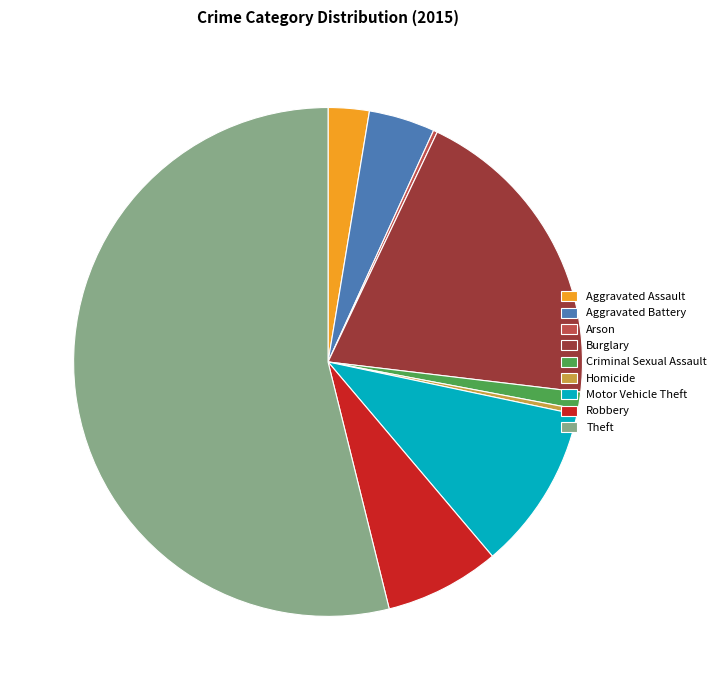

Which has a higher value, Aggravated Assault or Motor Vehicle Theft?

Motor Vehicle Theft